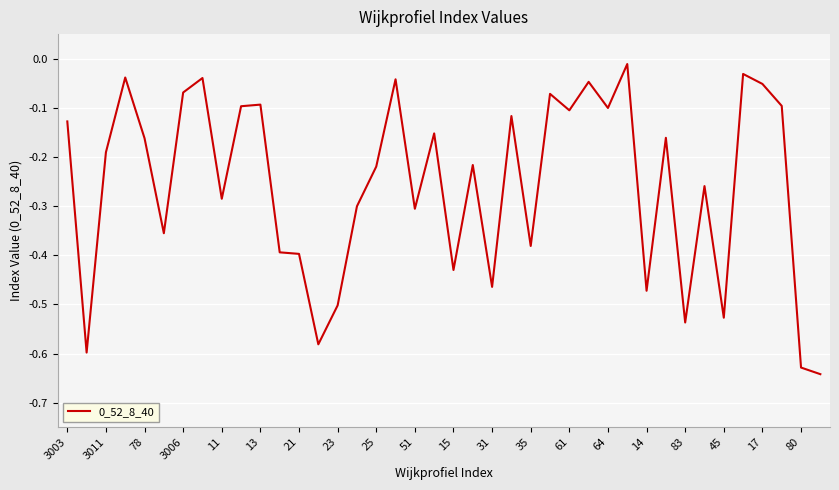

What is the sum of all values?

-10.3